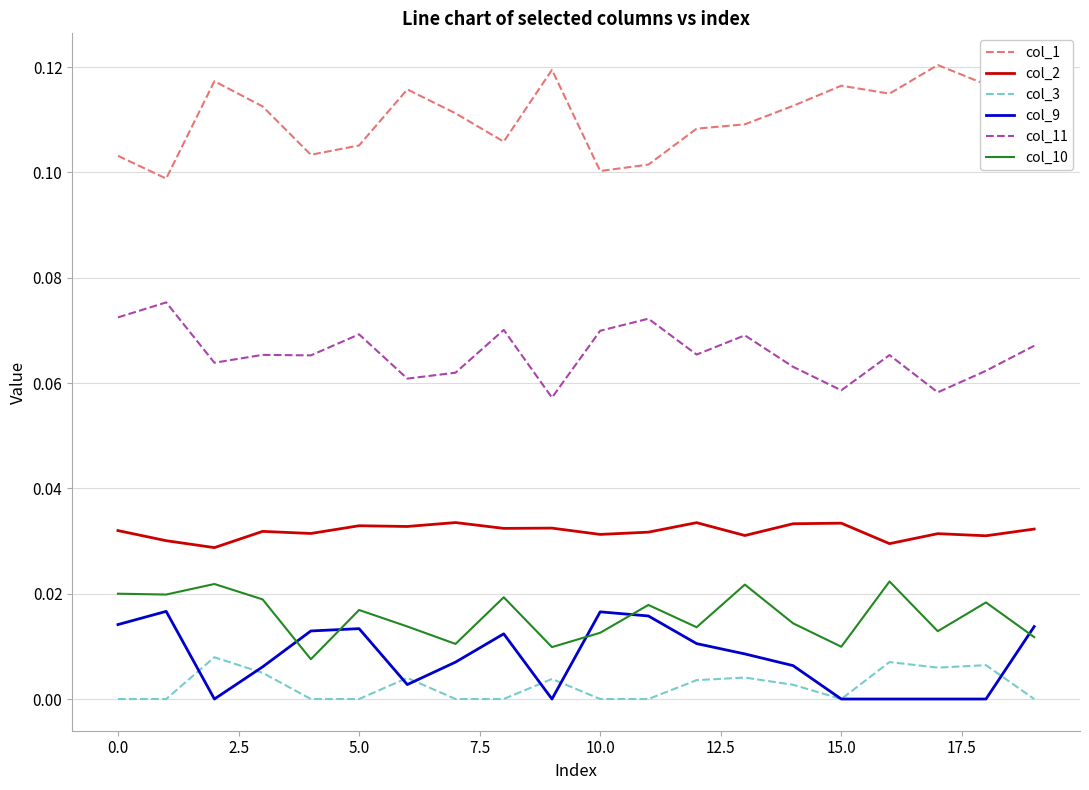

List the series in order of their peak value, lowest first.

col_3, col_9, col_10, col_2, col_11, col_1